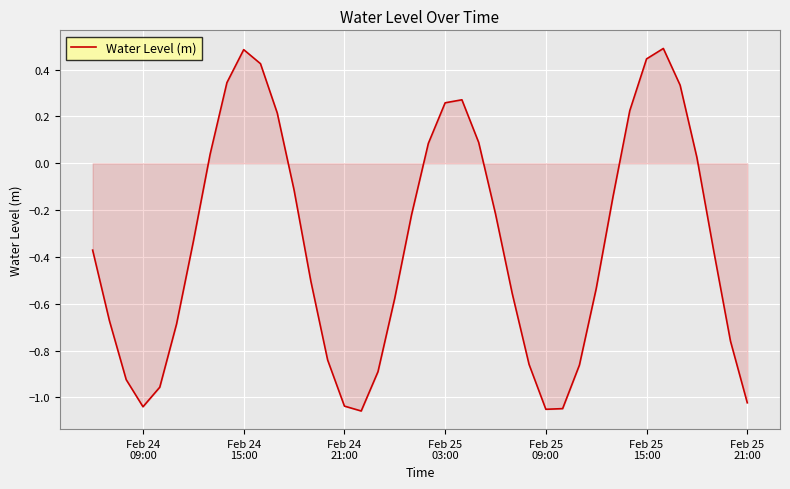

How many categories are shown in the chart?

40